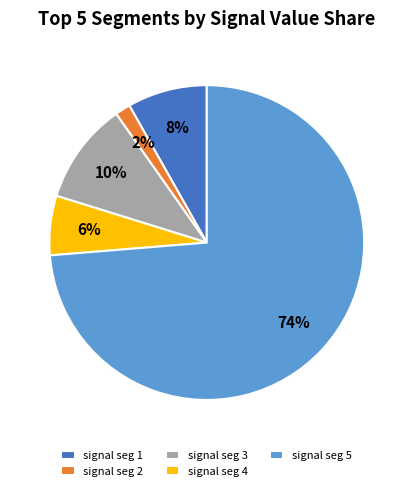

To the nearest percent, what is the difference between the largest and smallest slice percentages?

72%